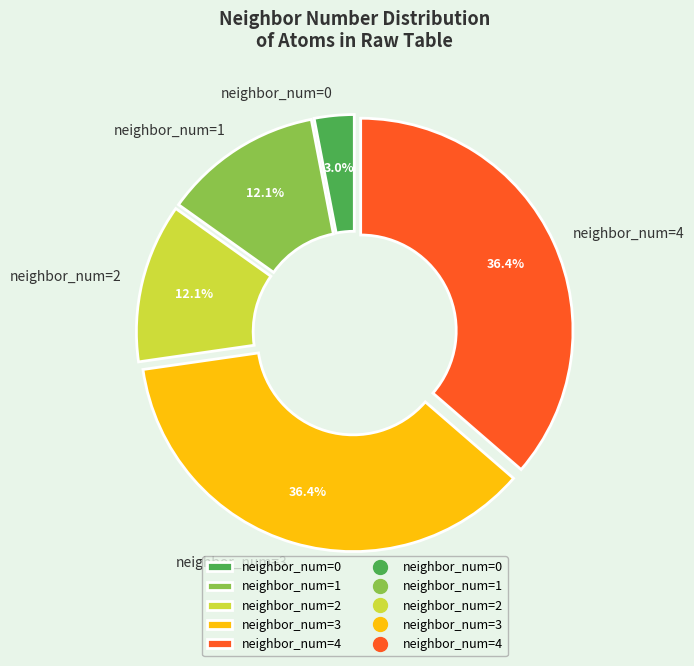

Is the sum of neighbor_num=1 and neighbor_num=0 greater than half?

No